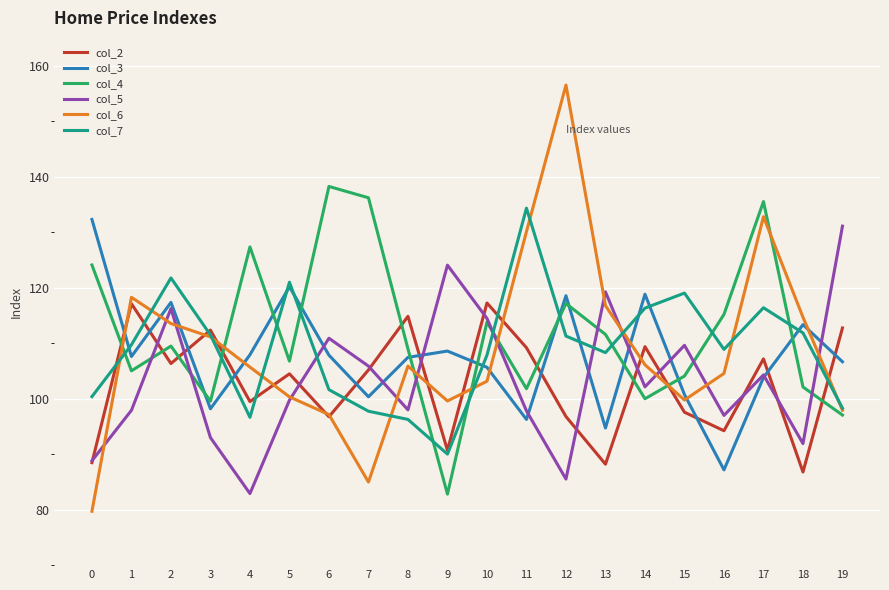

Read the col_3 value at 2.

117.3